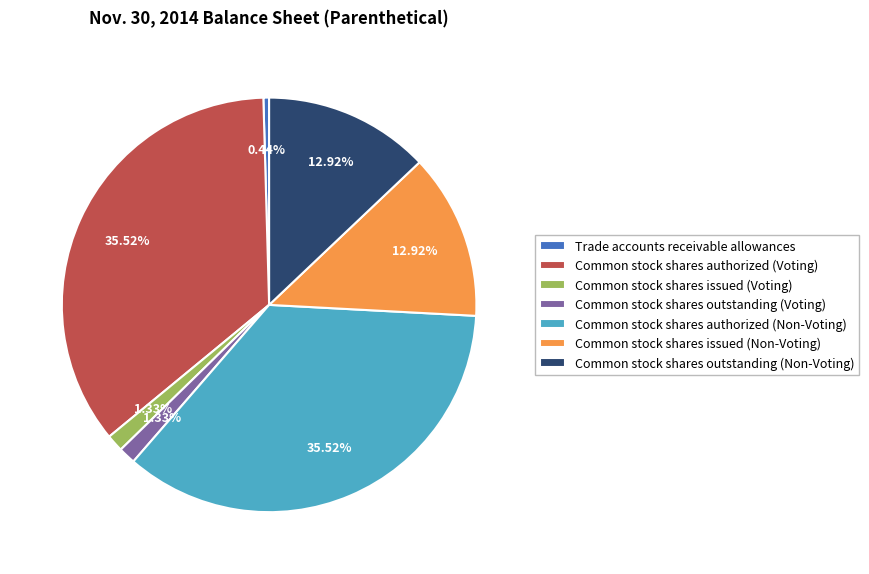

What is the ratio of the value at Trade accounts receivable allowances to the value at Common stock shares outstanding (Voting)?

0.3